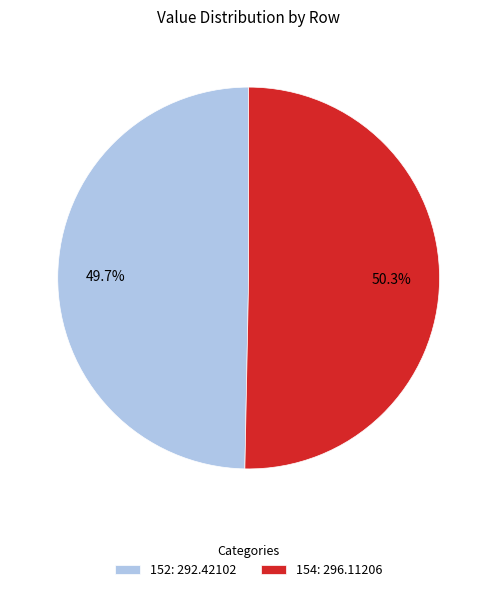

How many segments does this pie chart have?

2